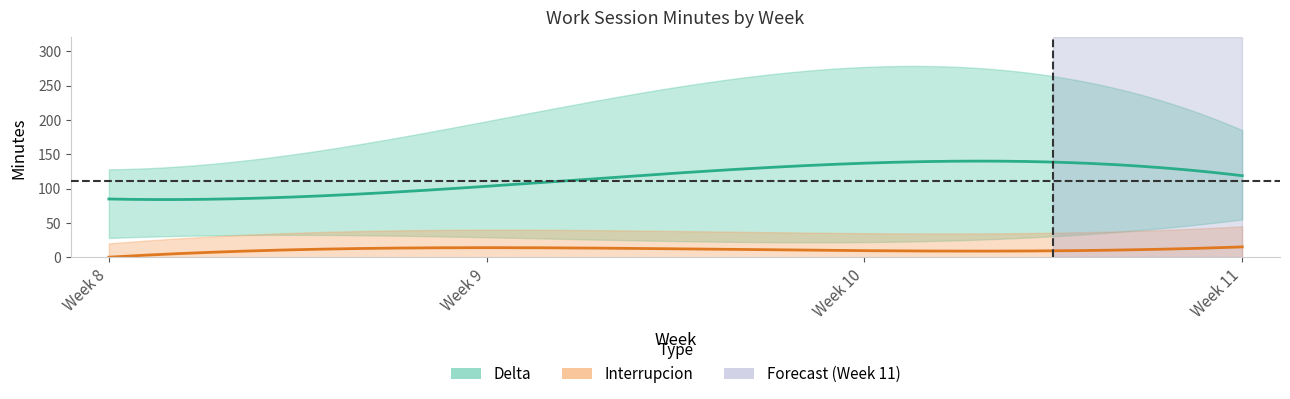

What is the value of the Delta point at the 7th from the left?

126